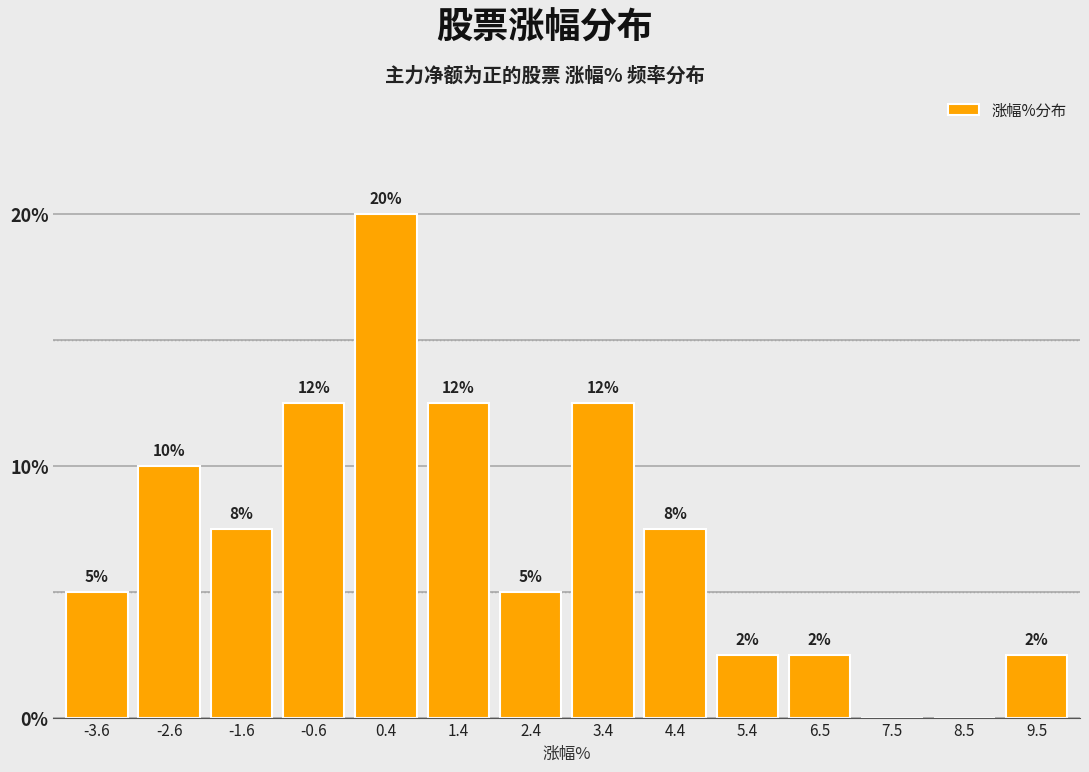

Are the bars horizontal?

No